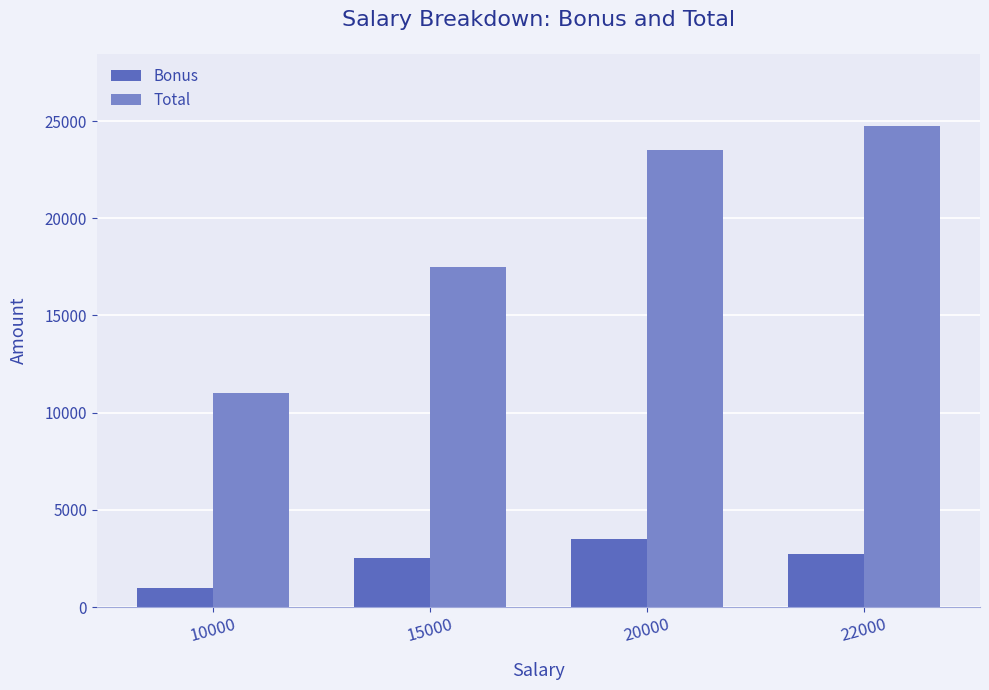

What is the value of the Total bar at the 4th from the left?

24750